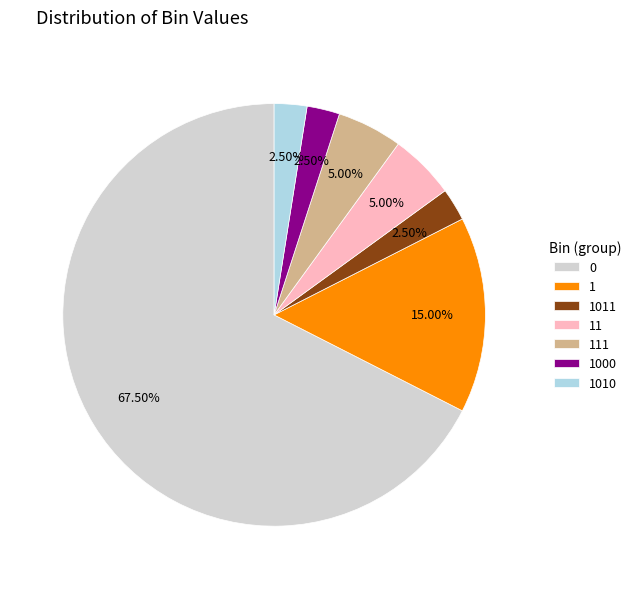

Is the sum of 1010 and 0 greater than half?

Yes